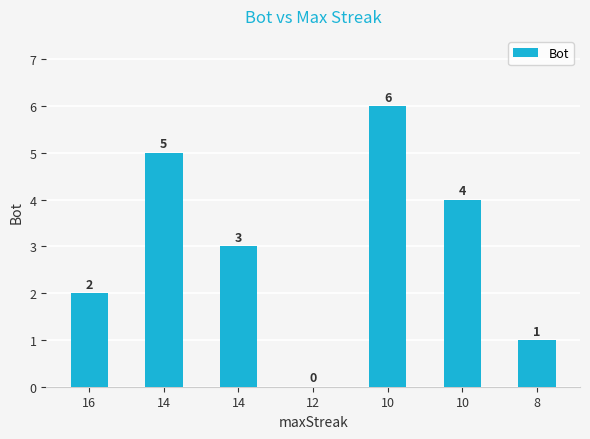

Count the number of categories in the chart.

7